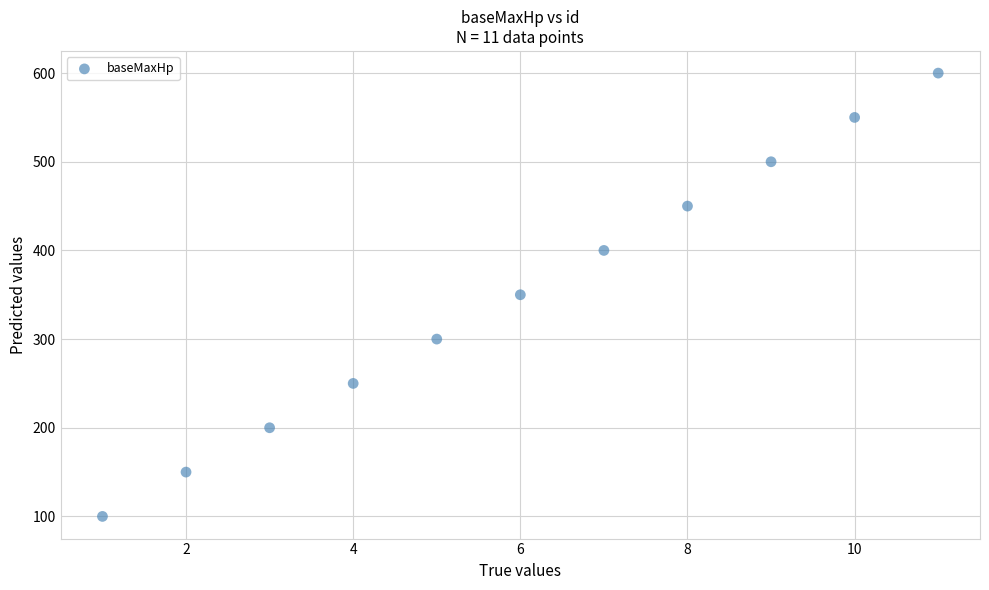

What is the average X value?

6